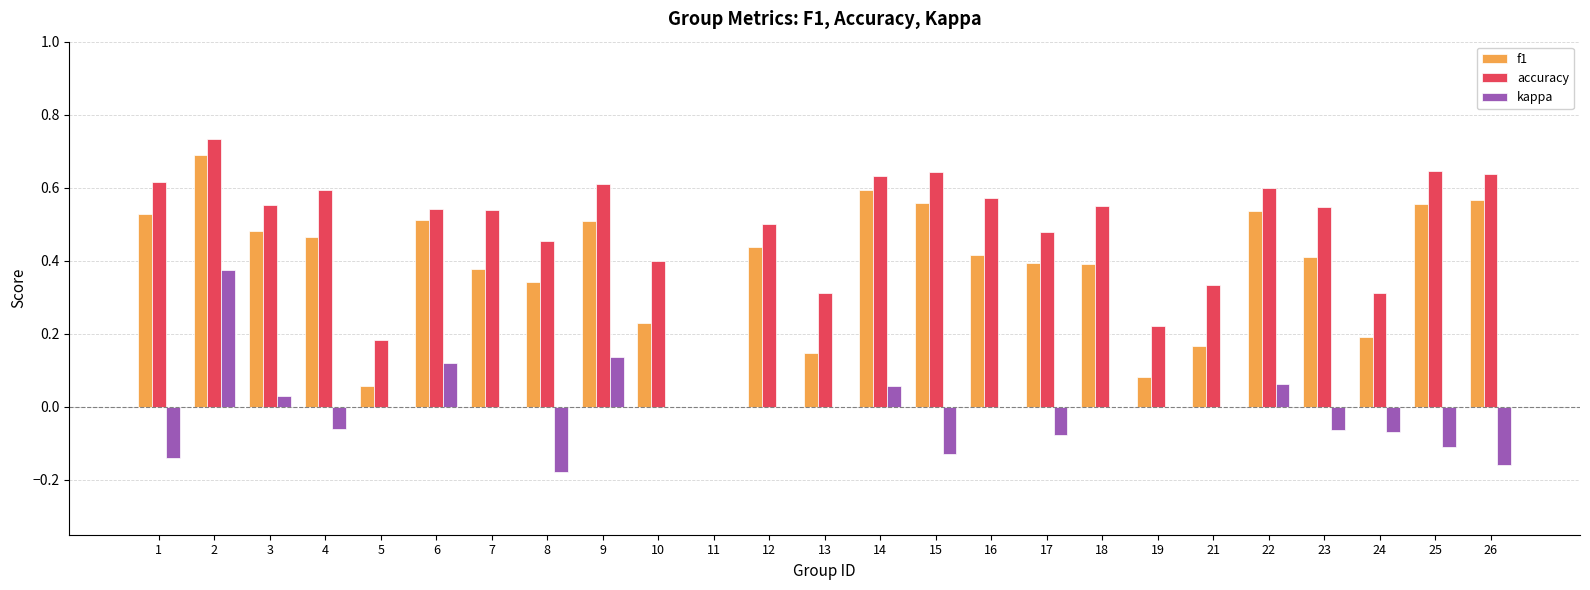

The value of accuracy at 12 is 0.2. True or false?

False